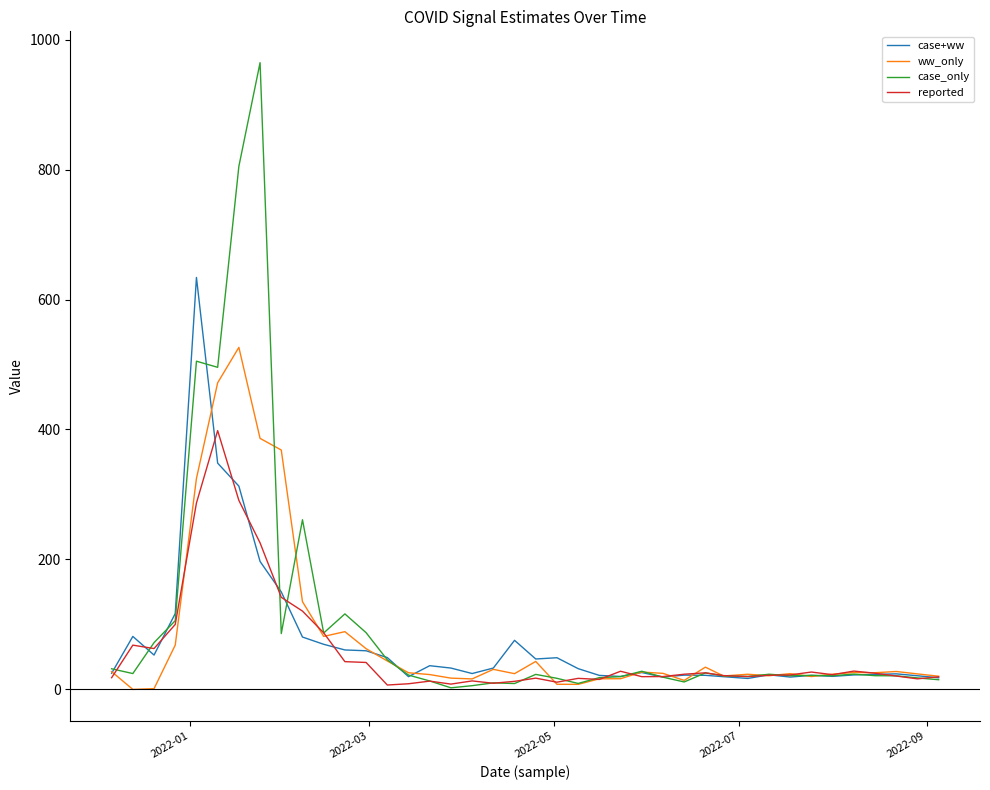

What is the highest value of the ww_only series?

526.4